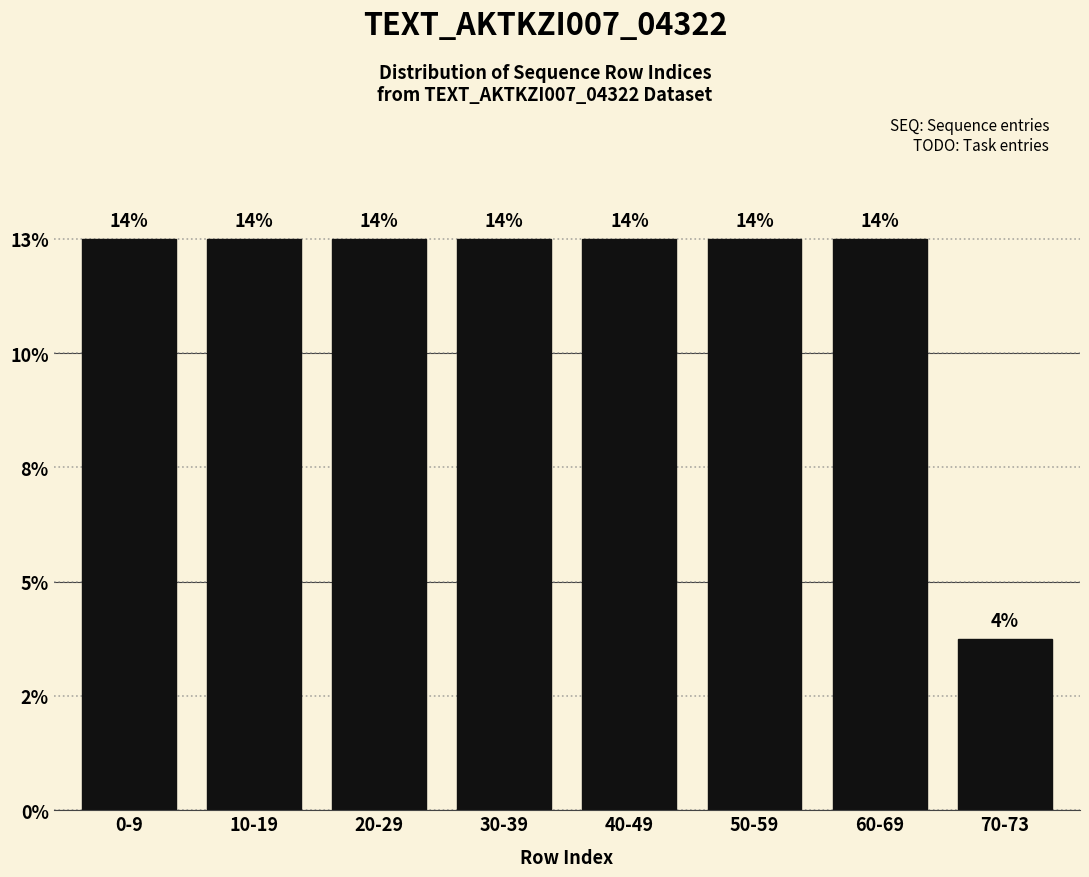

Does the chart contain any negative values?

No